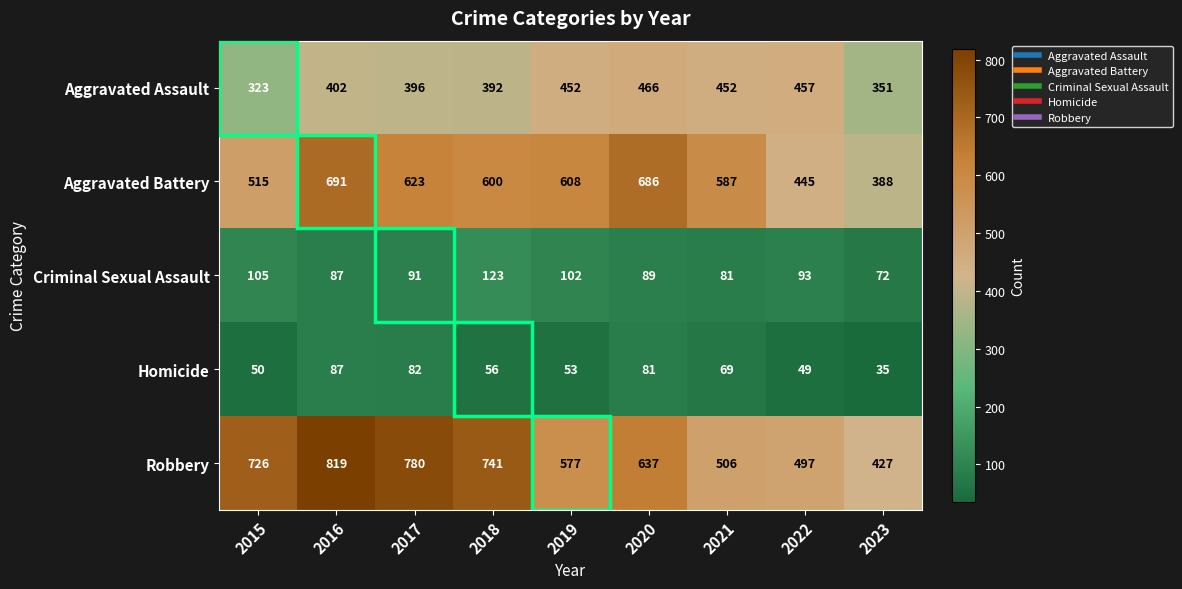

How many series are shown in this chart?

5